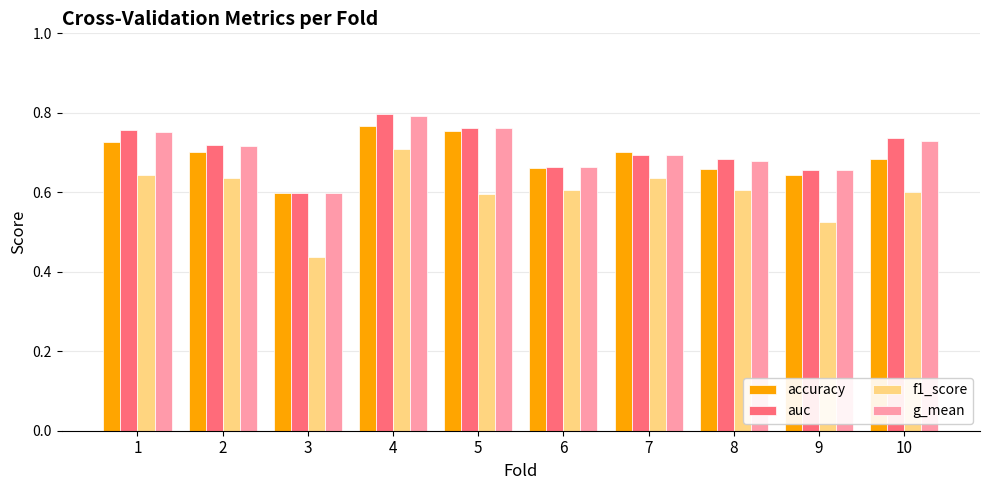

What is the spread (max minus min) of values at 9?

0.1